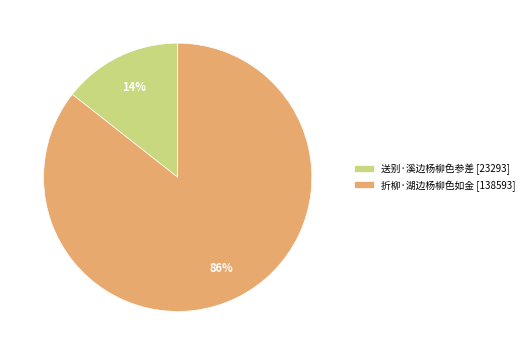

To the nearest percent, what is the average slice percentage?

50%